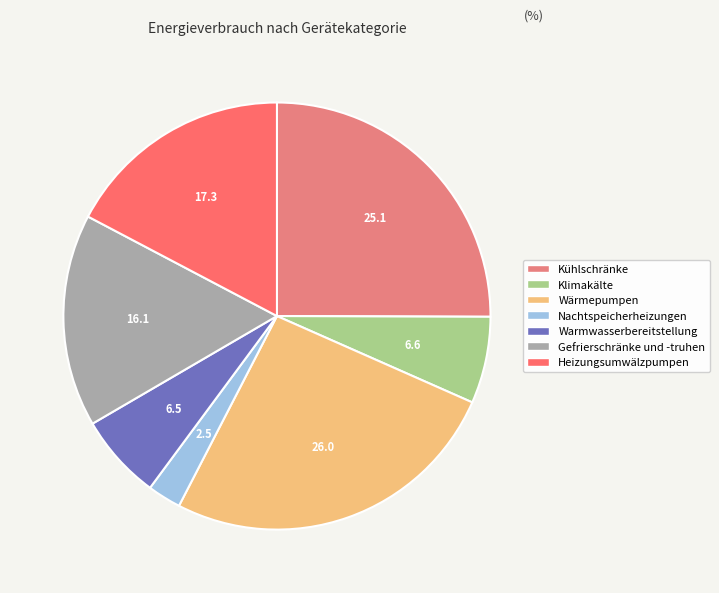

The Klimakälte slice represents 1% of the pie. True or false?

False